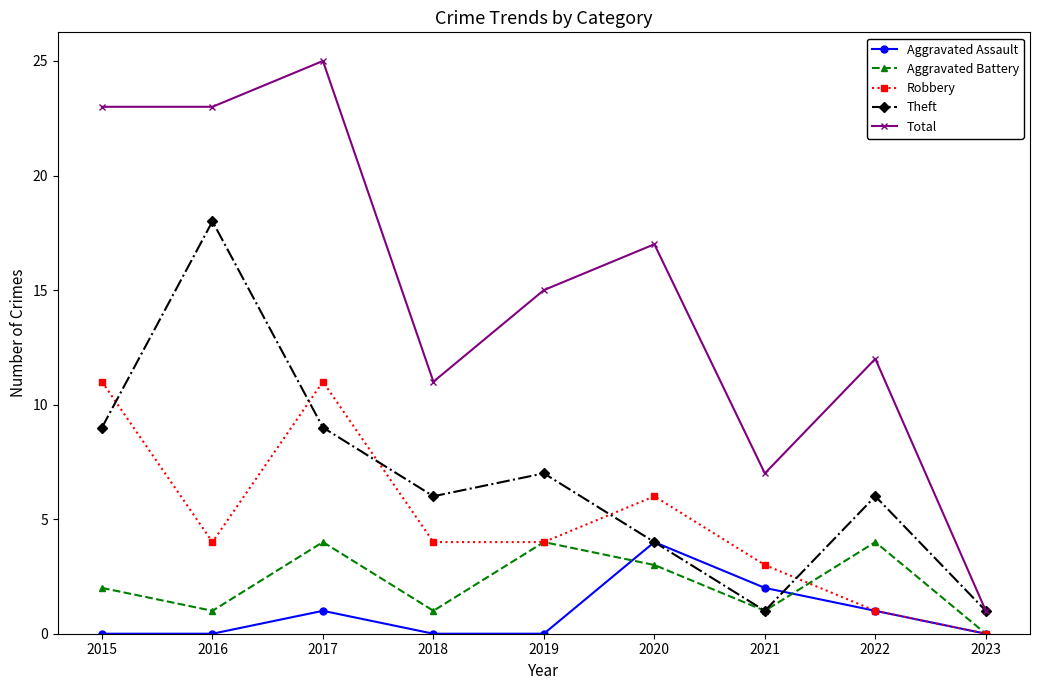

Reading left to right, what are all the values shown in this chart?

Aggravated Assault: 2015=0	2016=0	2017=1	2018=0	2019=0	2020=4	2021=2	2022=1	2023=0
Aggravated Battery: 2015=2	2016=1	2017=4	2018=1	2019=4	2020=3	2021=1	2022=4	2023=0
Robbery: 2015=11	2016=4	2017=11	2018=4	2019=4	2020=6	2021=3	2022=1	2023=0
Theft: 2015=9	2016=18	2017=9	2018=6	2019=7	2020=4	2021=1	2022=6	2023=1
Total: 2015=23	2016=23	2017=25	2018=11	2019=15	2020=17	2021=7	2022=12	2023=1